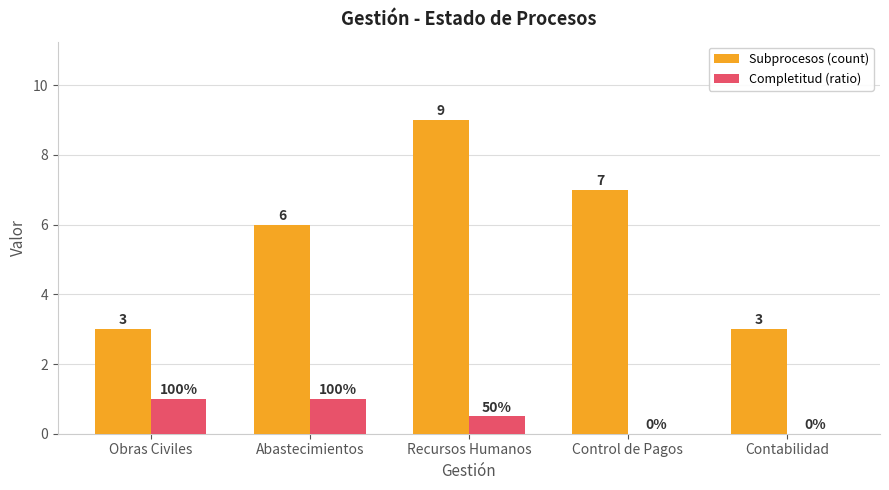

How many data points in Completitud (ratio) are above 0?

3